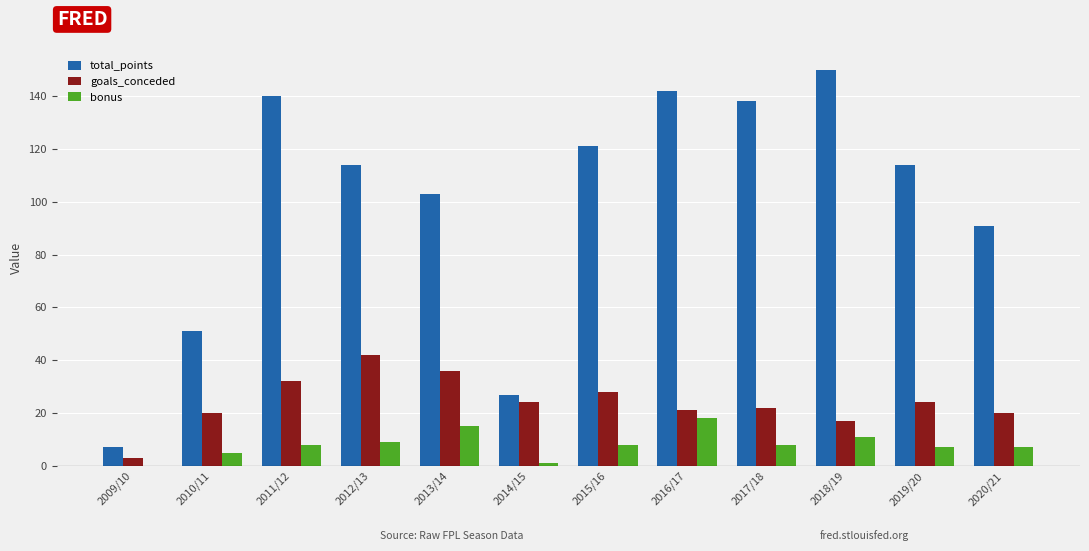

Reading left to right, extract all data points from this chart.

total_points: 2009/10=7	2010/11=51	2011/12=140	2012/13=114	2013/14=103	2014/15=27	2015/16=121	2016/17=142	2017/18=138	2018/19=150	2019/20=114	2020/21=91
goals_conceded: 2009/10=3	2010/11=20	2011/12=32	2012/13=42	2013/14=36	2014/15=24	2015/16=28	2016/17=21	2017/18=22	2018/19=17	2019/20=24	2020/21=20
bonus: 2009/10=0	2010/11=5	2011/12=8	2012/13=9	2013/14=15	2014/15=1	2015/16=8	2016/17=18	2017/18=8	2018/19=11	2019/20=7	2020/21=7